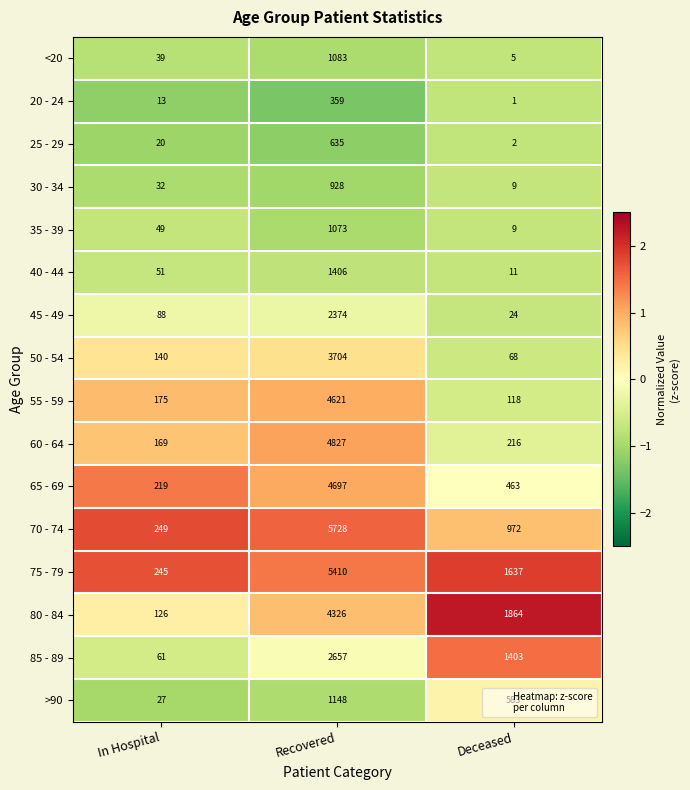

How many categories are shown in the chart?

3